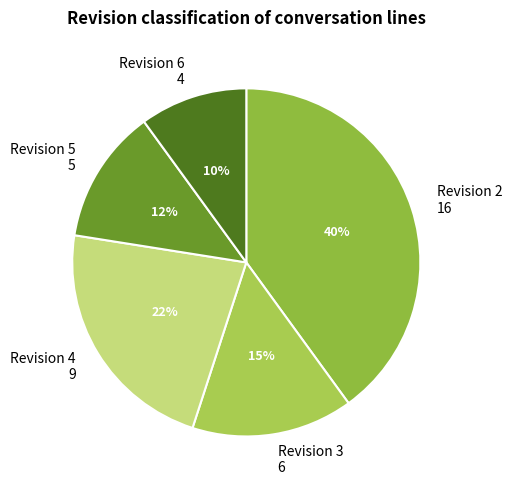

Count the number of slices in the pie.

5